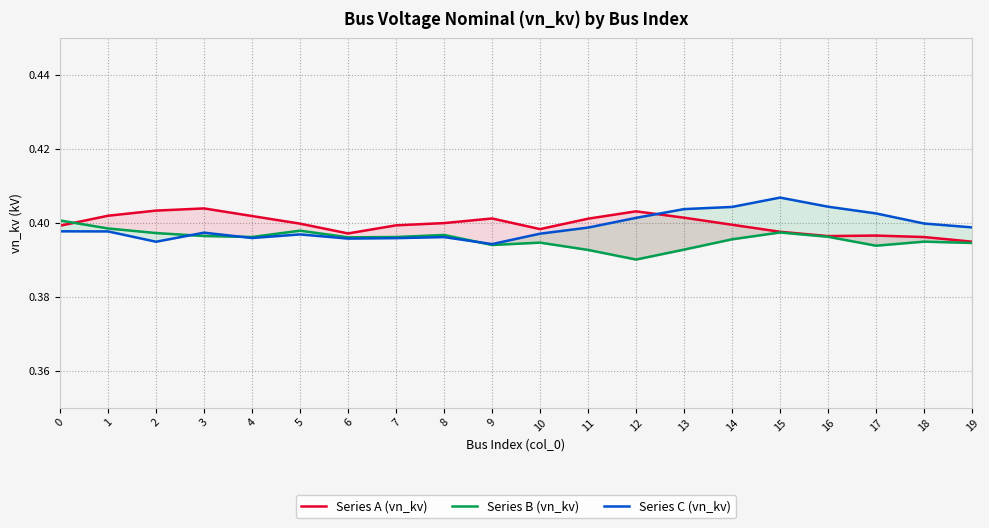

Which series changed the most between 2 and 5?

Series A (vn_kv)